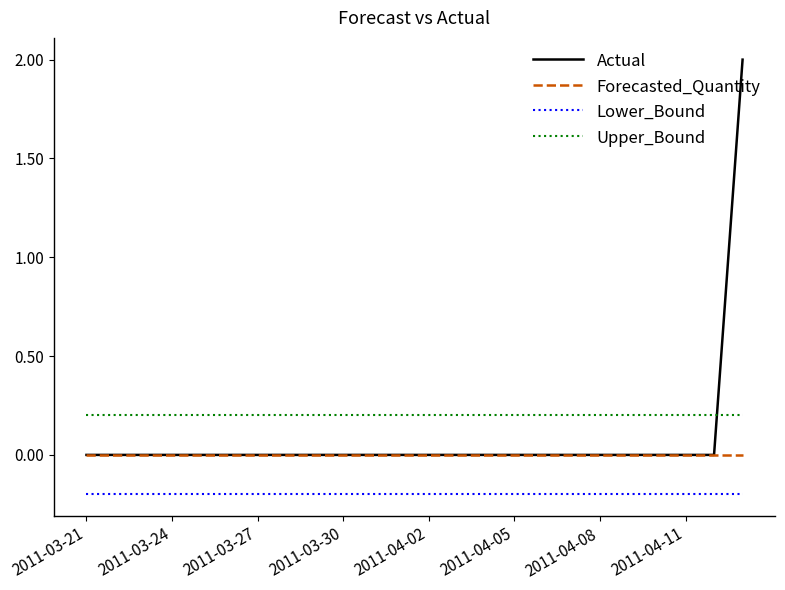

List the series in order of their overall mean, lowest first.

Lower_Bound, Forecasted_Quantity, Actual, Upper_Bound